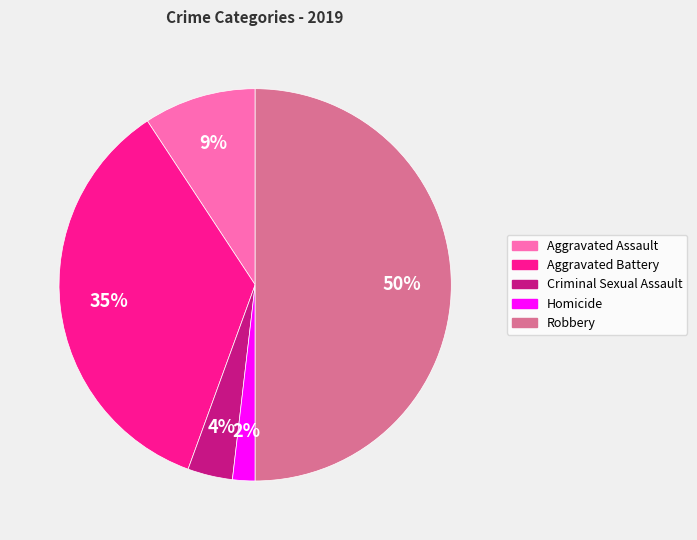

Which has a higher value, Robbery or Homicide?

Robbery